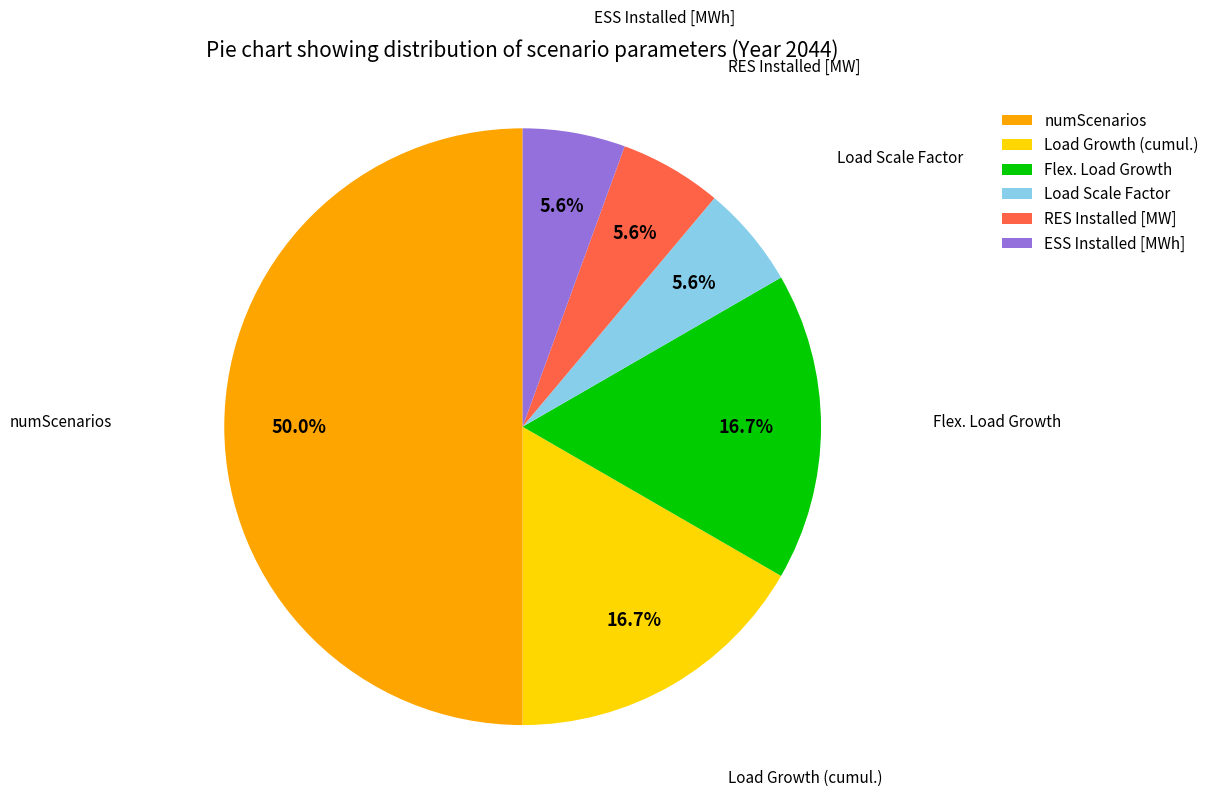

Does Flex. Load Growth account for over 50% of the chart?

No